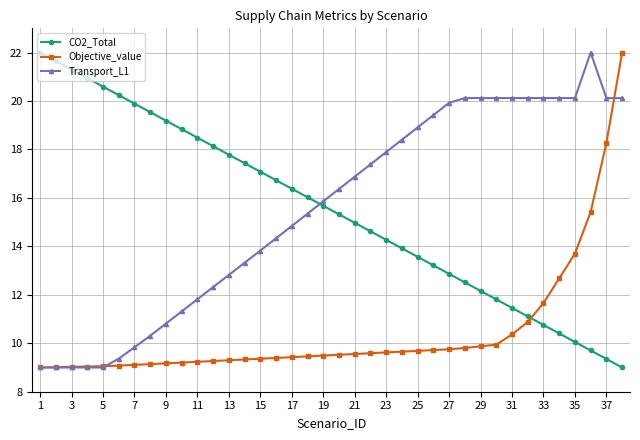

How many distinct data groups are displayed?

3